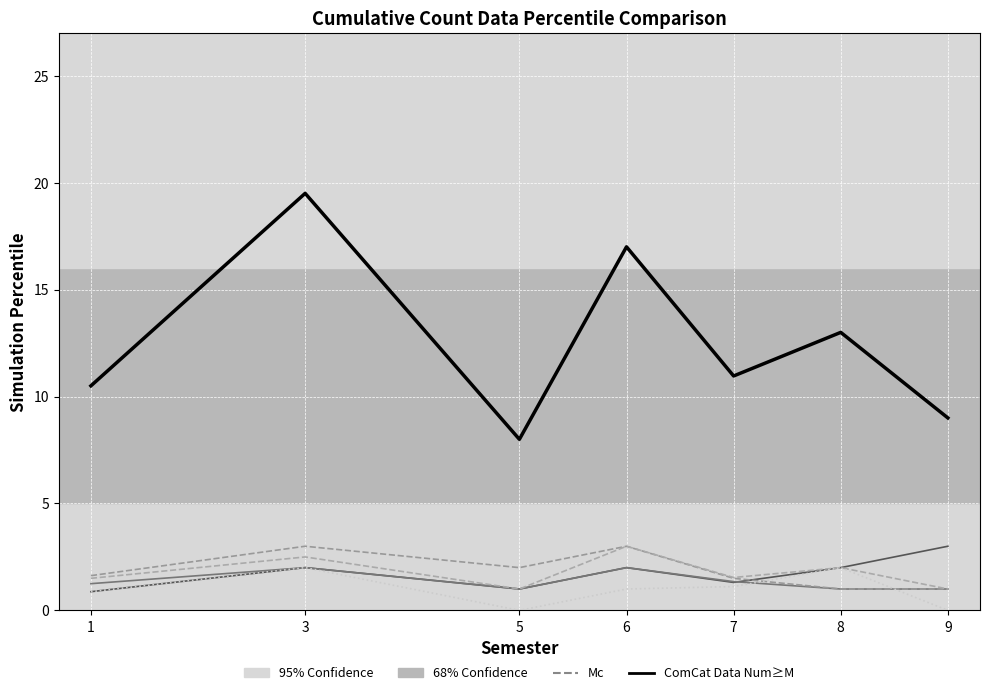

Does the chart display data point markers on the line(s)?

No